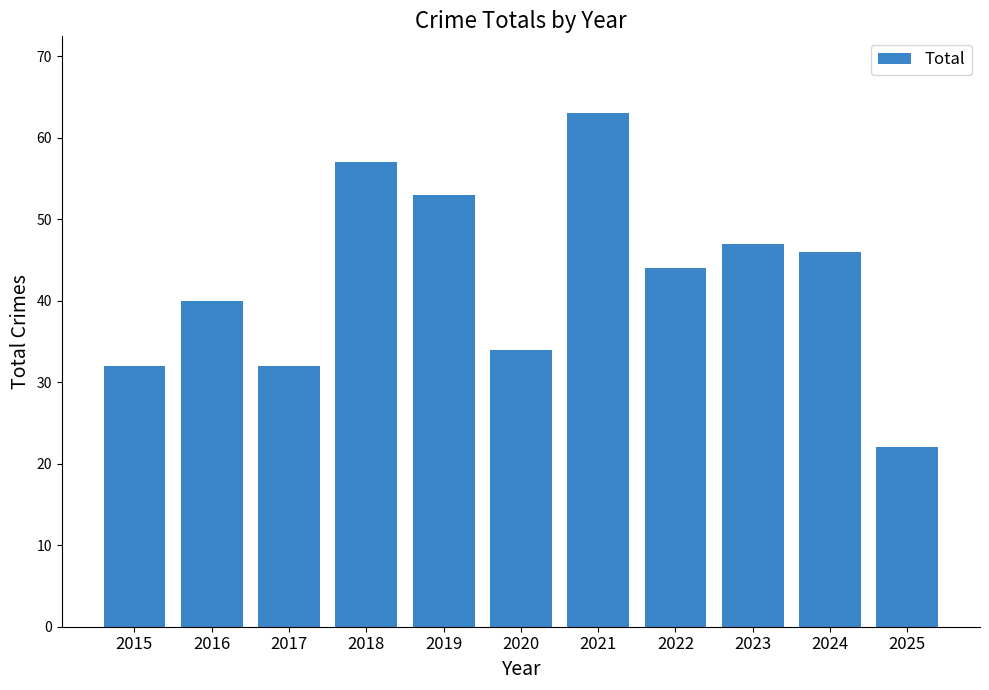

Which label corresponds to the smallest value in the chart?

2025